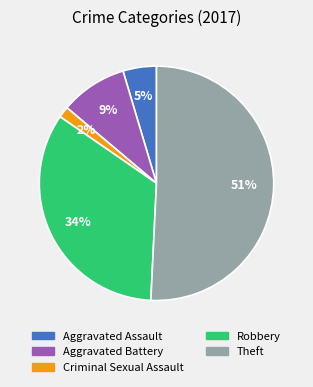

Does any single category account for the majority?

Yes